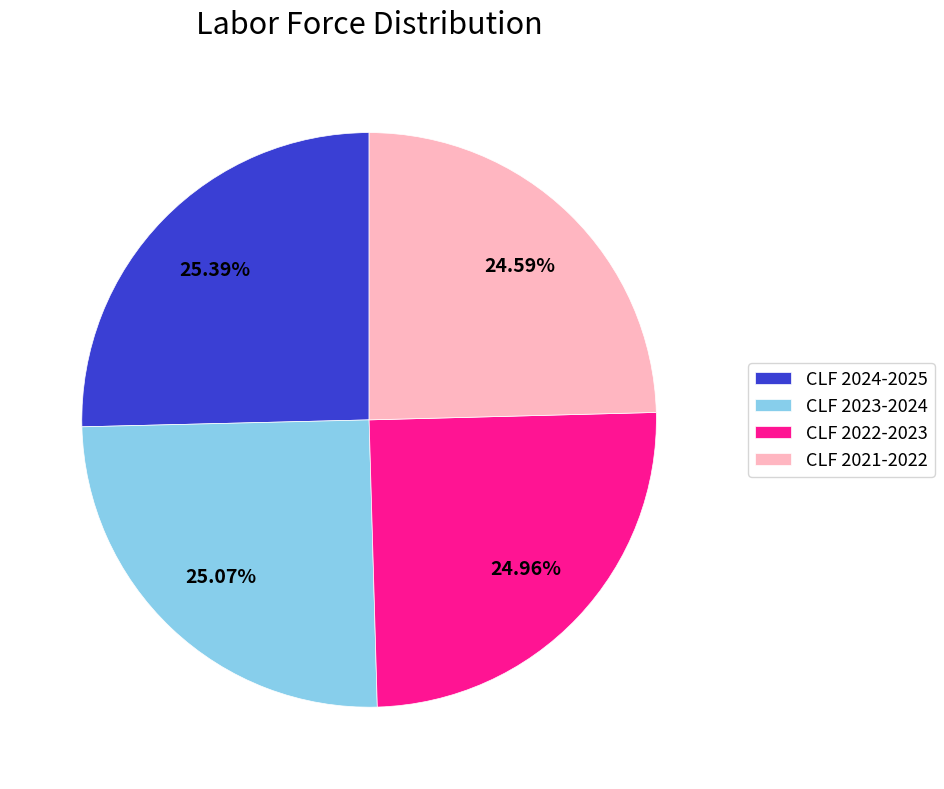

Is the sum of CLF 2021-2022 and CLF 2024-2025 greater than half?

No